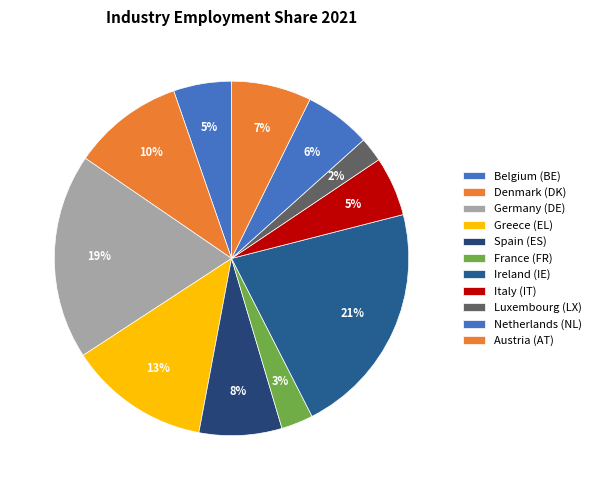

Is Netherlands (NL) the majority of the pie?

No